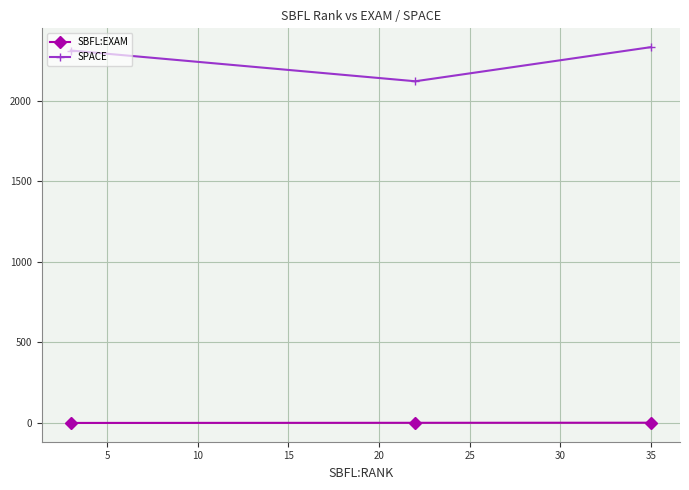

What is the average value of the SBFL:EXAM series?

0.9